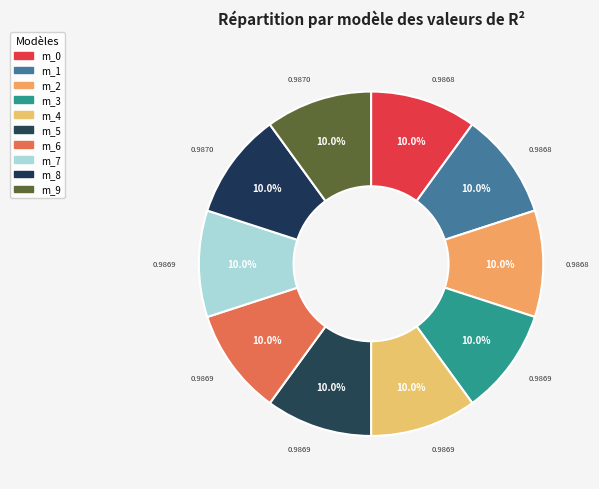

How many segments does this pie chart have?

10